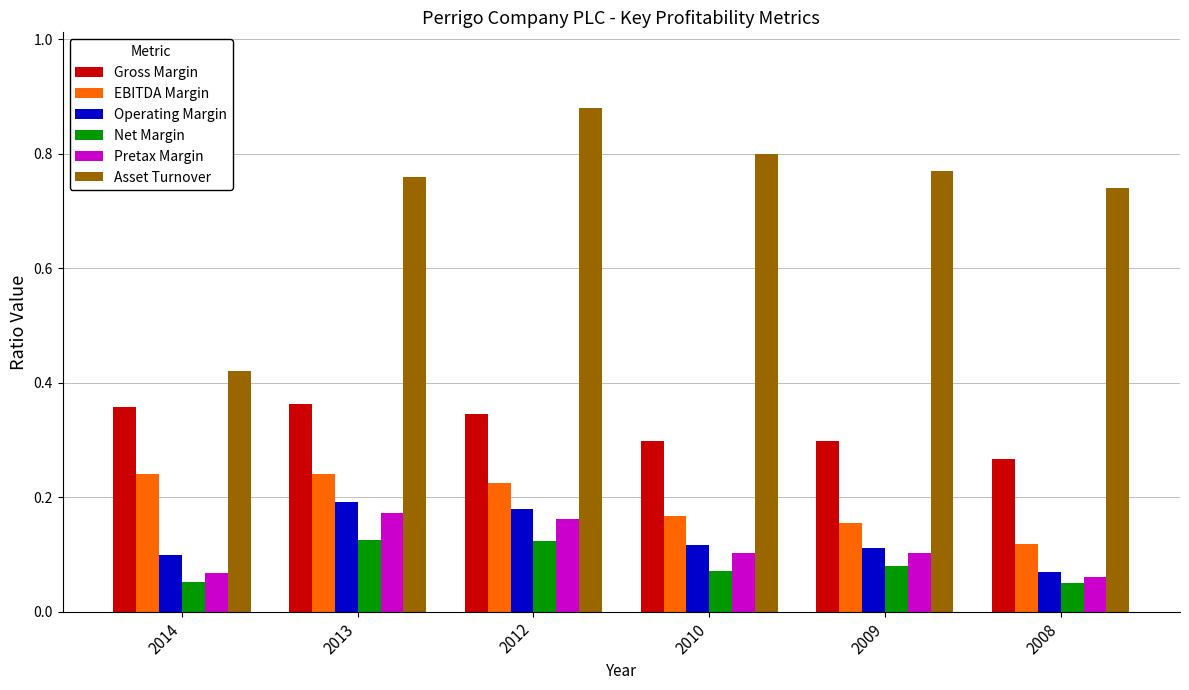

Which series changed the most between 2012 and 2010?

Asset Turnover